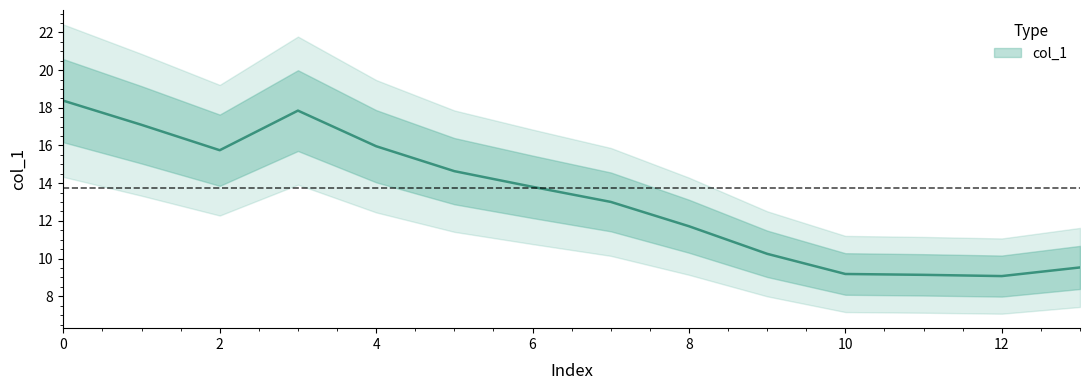

True or false: the data shows 15.9 at 10.

False